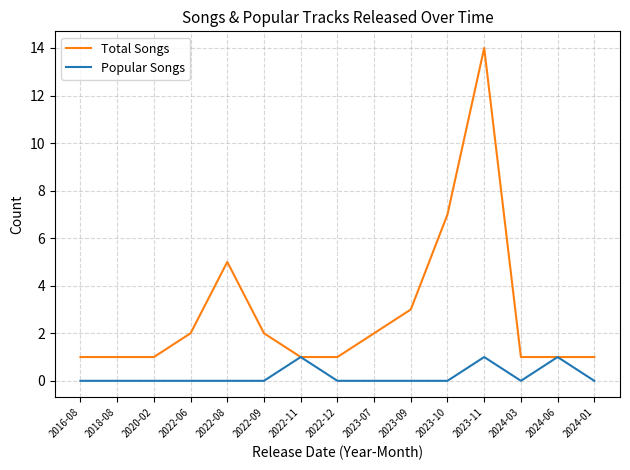

What are all the series names shown in the legend?

Total Songs, Popular Songs